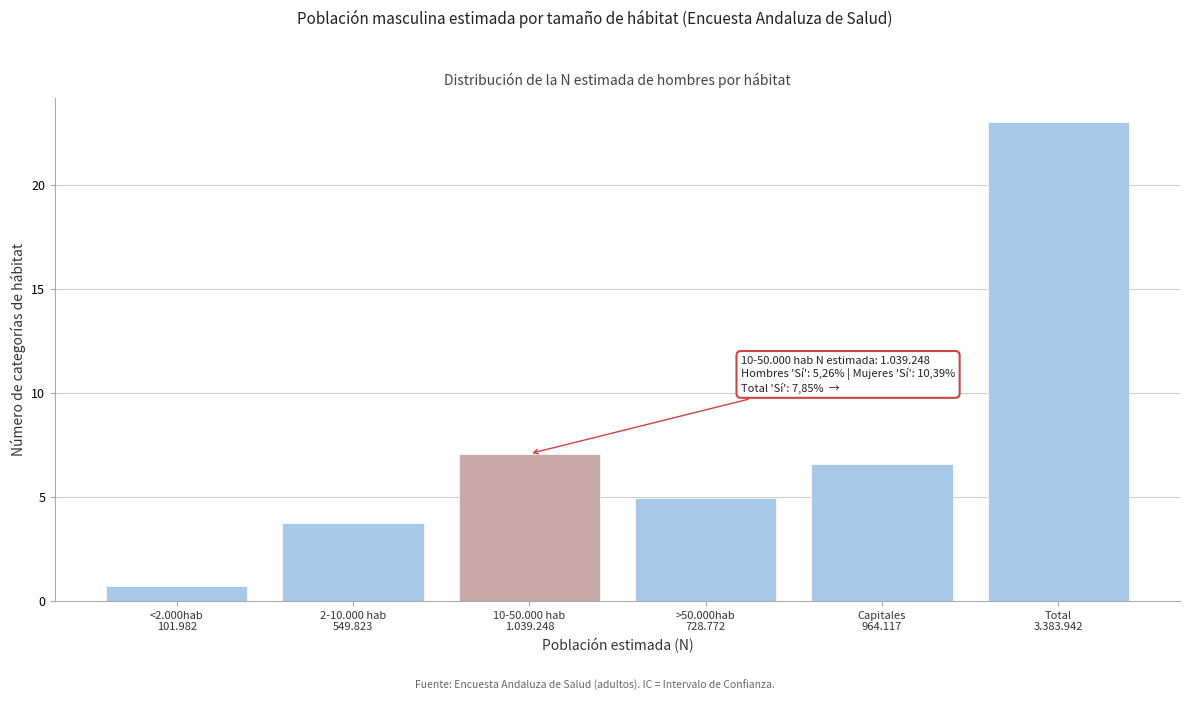

Reading right to left, extract all data points from this chart.

23.0	6.6	5.0	7.1	3.7	0.7